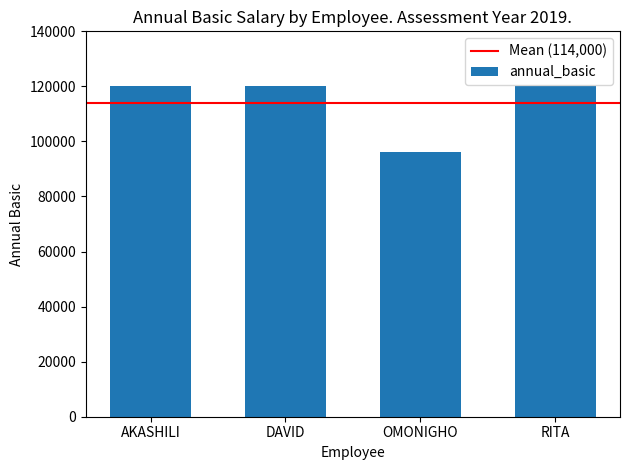

What is the minimum value shown in the chart?

96000